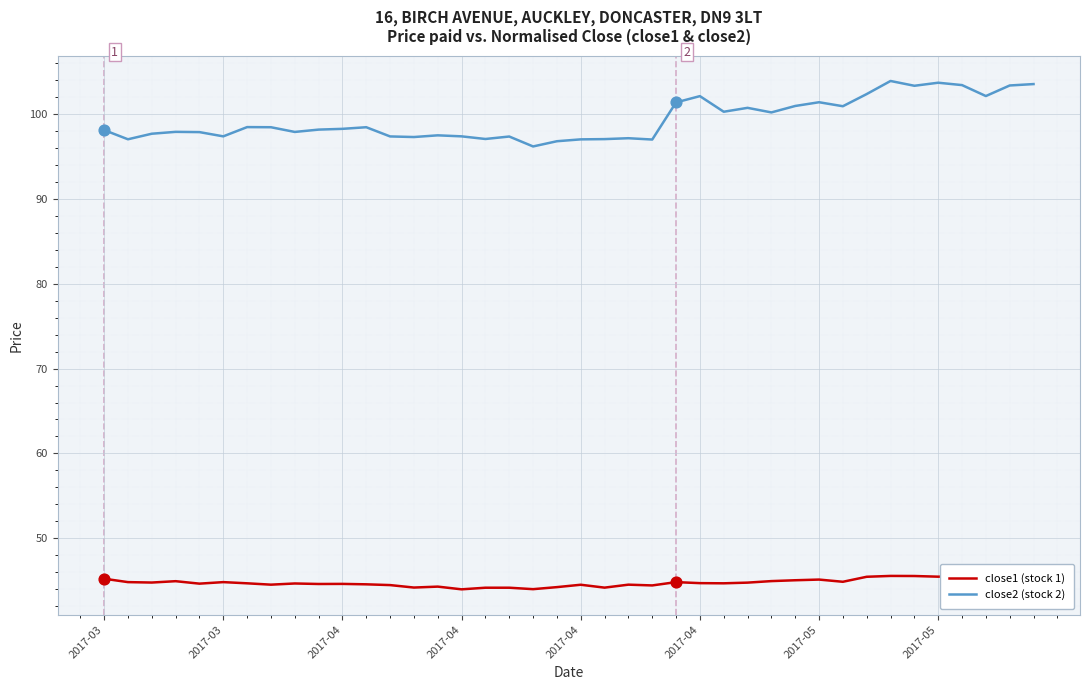

Which series has the widest spread of values?

close2 (stock 2)